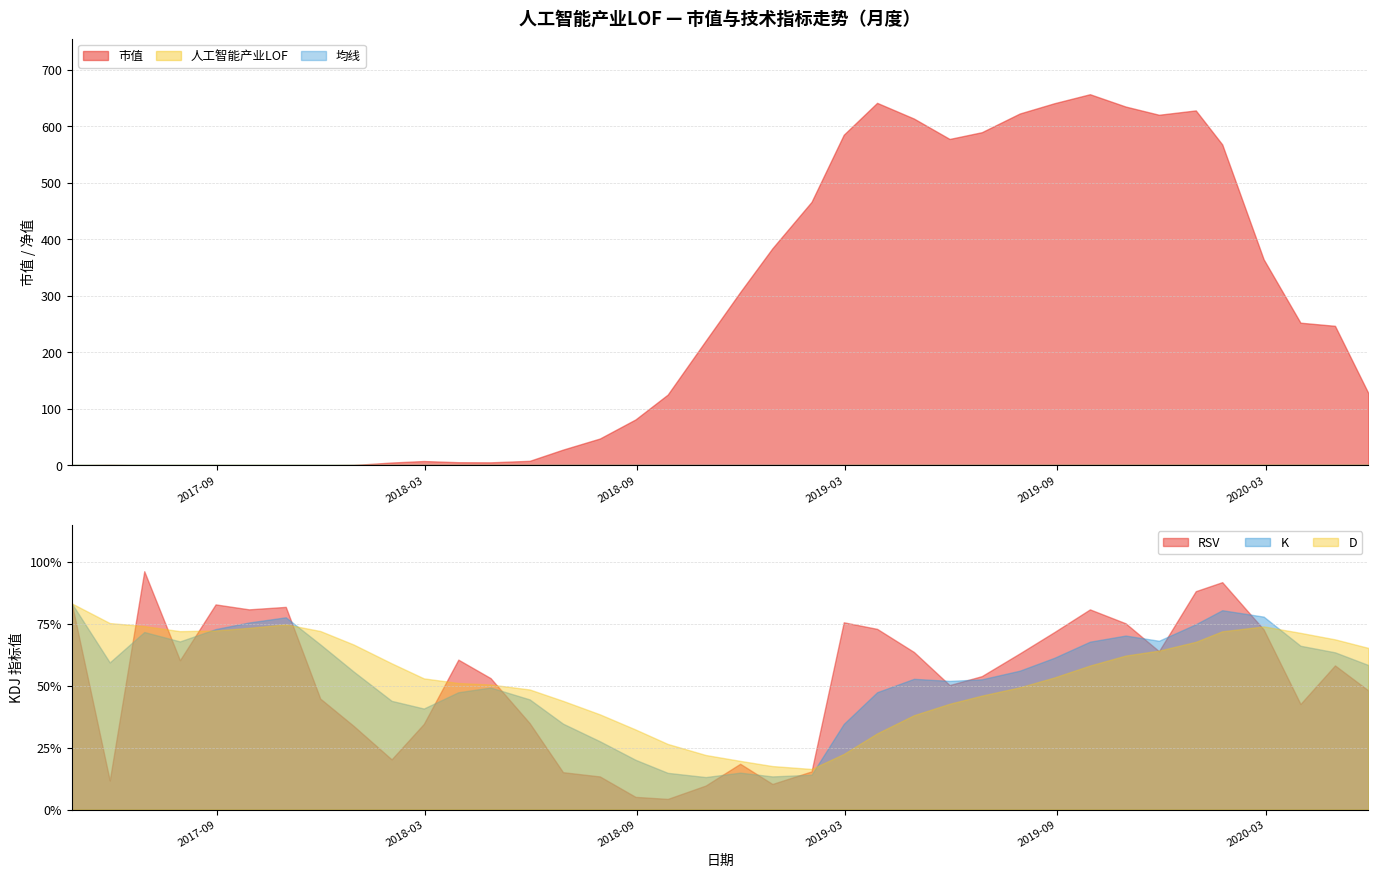

Reading left to right, what are all the values shown in this chart?

市值: 2017-04-28=0.0	2017-05-31=0.6	2017-06-30=0.0	2017-07-31=0.0	2017-08-31=0.0	2017-09-29=0.0	2017-10-31=0.0	2017-11-30=0.0	2017-12-29=0.6	2018-01-31=5.0	2018-02-28=7.6	2018-03-30=5.5	2018-04-27=5.3	2018-05-31=8.0	2018-06-29=27.8	2018-07-31=47.4	2018-08-31=81.2	2018-09-28=125.1	2018-10-31=220.4	2018-11-30=306.5	2018-12-28=384.1	2019-01-31=466.1	2019-02-28=584.9	2019-03-29=641.3	2019-04-30=613.6	2019-05-31=577.5	2019-06-28=589.4	2019-07-31=622.5	2019-08-30=640.6	2019-09-30=656.6	2019-10-31=634.8	2019-11-29=620.3	2019-12-31=628.0	2020-01-23=567.8	2020-02-28=364.6	2020-03-31=252.4	2020-04-30=246.8	2020-05-29=127.8
人工智能产业LOF: 2017-04-28=1.0	2017-05-31=1.0	2017-06-30=1.0	2017-07-31=1.0	2017-08-31=1.1	2017-09-29=1.1	2017-10-31=1.1	2017-11-30=1.1	2017-12-29=1.0	2018-01-31=1.0	2018-02-28=1.0	2018-03-30=1.1	2018-04-27=1.1	2018-05-31=1.0	2018-06-29=0.9	2018-07-31=0.9	2018-08-31=0.9	2018-09-28=0.8	2018-10-31=0.7	2018-11-30=0.8	2018-12-28=0.7	2019-01-31=0.7	2019-02-28=0.9	2019-03-29=1.0	2019-04-30=1.0	2019-05-31=0.9	2019-06-28=0.9	2019-07-31=1.0	2019-08-30=1.0	2019-09-30=1.1	2019-10-31=1.1	2019-11-29=1.1	2019-12-31=1.1	2020-01-23=1.3	2020-02-28=1.4	2020-03-31=1.2	2020-04-30=1.3	2020-05-29=1.3
均线: 2017-04-28=1.0	2017-05-31=1.0	2017-06-30=1.0	2017-07-31=1.0	2017-08-31=1.0	2017-09-29=1.0	2017-10-31=1.0	2017-11-30=1.1	2017-12-29=1.1	2018-01-31=1.1	2018-02-28=1.0	2018-03-30=1.0	2018-04-27=1.0	2018-05-31=1.0	2018-06-29=1.0	2018-07-31=1.0	2018-08-31=1.0	2018-09-28=1.0	2018-10-31=1.0	2018-11-30=1.0	2018-12-28=1.0	2019-01-31=1.0	2019-02-28=1.0	2019-03-29=1.0	2019-04-30=1.0	2019-05-31=1.0	2019-06-28=1.0	2019-07-31=1.0	2019-08-30=1.0	2019-09-30=1.0	2019-10-31=1.0	2019-11-29=1.0	2019-12-31=1.0	2020-01-23=1.0	2020-02-28=1.0	2020-03-31=1.0	2020-04-30=1.0	2020-05-29=1.0
RSV: 2017-04-28=83.3	2017-05-31=11.8	2017-06-30=96.3	2017-07-31=60.4	2017-08-31=82.9	2017-09-29=80.9	2017-10-31=81.9	2017-11-30=44.8	2017-12-29=33.8	2018-01-31=20.3	2018-02-28=34.6	2018-03-30=60.6	2018-04-27=53.1	2018-05-31=34.9	2018-06-29=15.1	2018-07-31=13.4	2018-08-31=5.1	2018-09-28=4.3	2018-10-31=9.7	2018-11-30=18.5	2018-12-28=10.3	2019-01-31=15.4	2019-02-28=75.7	2019-03-29=73.0	2019-04-30=63.7	2019-05-31=50.3	2019-06-28=53.9	2019-07-31=63.1	2019-08-30=71.7	2019-09-30=80.9	2019-10-31=75.3	2019-11-29=64.0	2019-12-31=88.3	2020-01-23=91.9	2020-02-28=72.8	2020-03-31=42.7	2020-04-30=58.3	2020-05-29=48.1
K: 2017-04-28=83.3	2017-05-31=59.5	2017-06-30=71.8	2017-07-31=68.0	2017-08-31=73.0	2017-09-29=75.6	2017-10-31=77.7	2017-11-30=66.8	2017-12-29=55.8	2018-01-31=43.9	2018-02-28=40.8	2018-03-30=47.4	2018-04-27=49.3	2018-05-31=44.5	2018-06-29=34.7	2018-07-31=27.6	2018-08-31=20.1	2018-09-28=14.8	2018-10-31=13.1	2018-11-30=14.9	2018-12-28=13.4	2019-01-31=14.1	2019-02-28=34.6	2019-03-29=47.4	2019-04-30=52.8	2019-05-31=52.0	2019-06-28=52.6	2019-07-31=56.1	2019-08-30=61.3	2019-09-30=67.9	2019-10-31=70.3	2019-11-29=68.2	2019-12-31=74.9	2020-01-23=80.6	2020-02-28=78.0	2020-03-31=66.2	2020-04-30=63.6	2020-05-29=58.4
D: 2017-04-28=83.3	2017-05-31=75.4	2017-06-30=74.2	2017-07-31=72.1	2017-08-31=72.4	2017-09-29=73.5	2017-10-31=74.9	2017-11-30=72.2	2017-12-29=66.7	2018-01-31=59.1	2018-02-28=53.0	2018-03-30=51.2	2018-04-27=50.5	2018-05-31=48.5	2018-06-29=43.9	2018-07-31=38.5	2018-08-31=32.4	2018-09-28=26.5	2018-10-31=22.1	2018-11-30=19.7	2018-12-28=17.6	2019-01-31=16.4	2019-02-28=22.5	2019-03-29=30.8	2019-04-30=38.1	2019-05-31=42.8	2019-06-28=46.1	2019-07-31=49.4	2019-08-30=53.4	2019-09-30=58.2	2019-10-31=62.2	2019-11-29=64.2	2019-12-31=67.8	2020-01-23=72.1	2020-02-28=74.0	2020-03-31=71.4	2020-04-30=68.8	2020-05-29=65.3